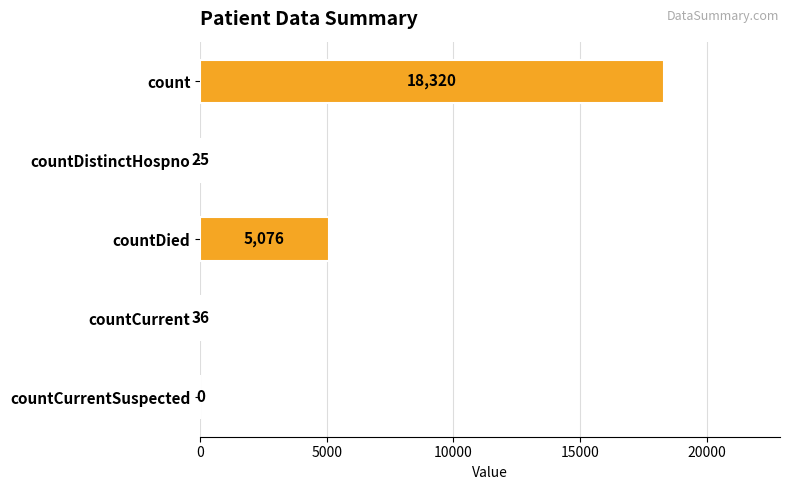

The value at count is 18320. True or false?

True